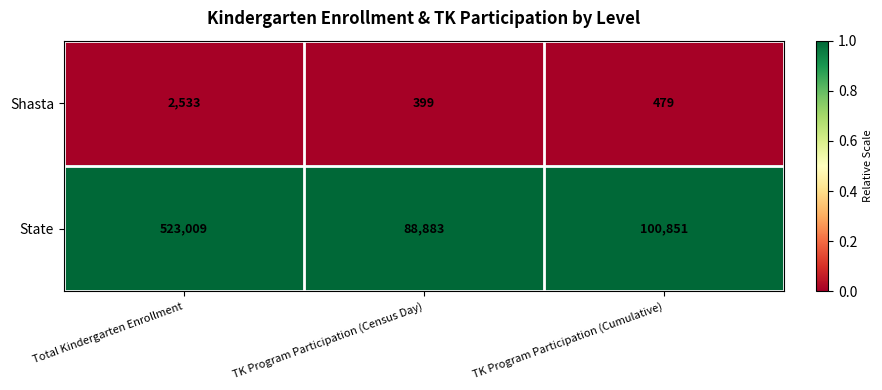

At which category is the sum across all series the highest?

Total Kindergarten Enrollment